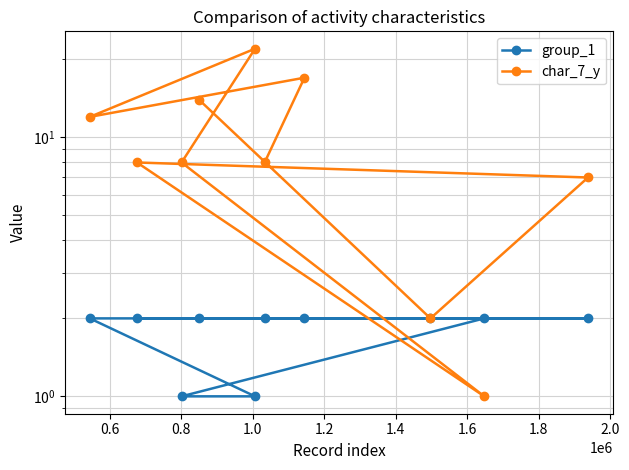

List the series in order of their peak value, lowest first.

group_1, char_7_y